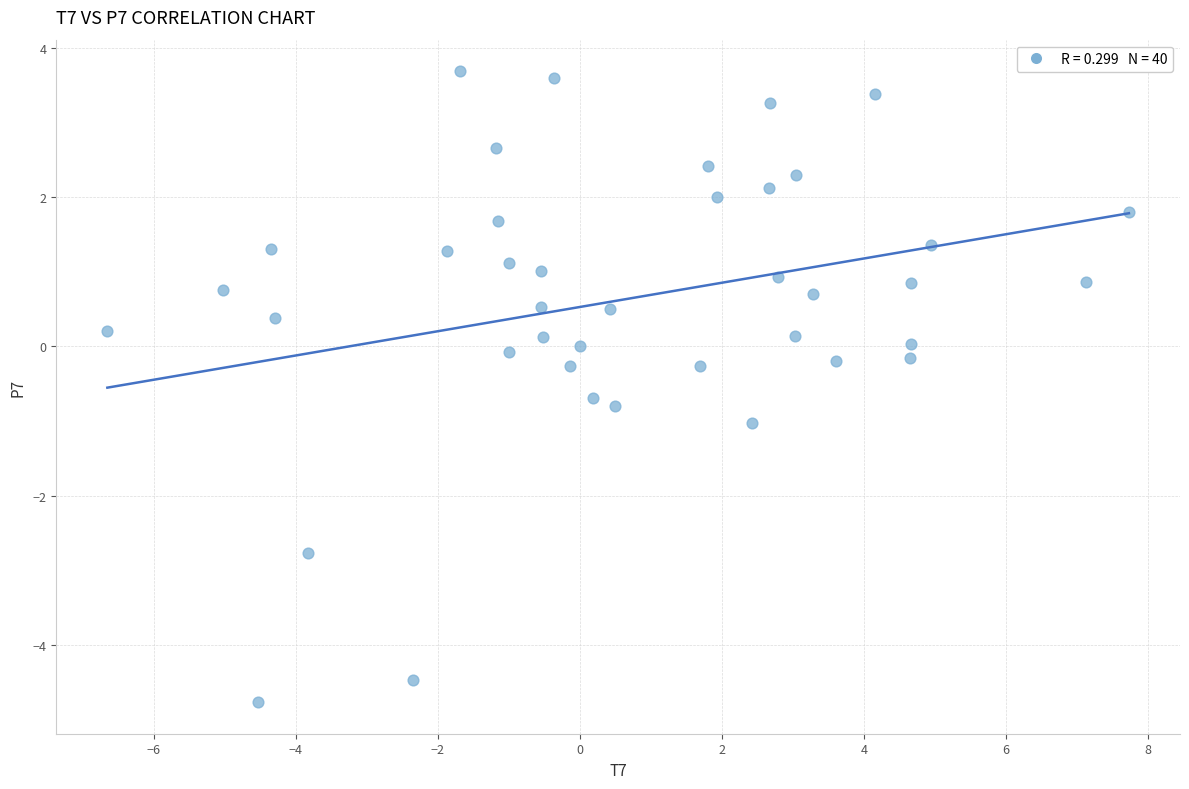

What is the range of X values (max minus min)?

14.4